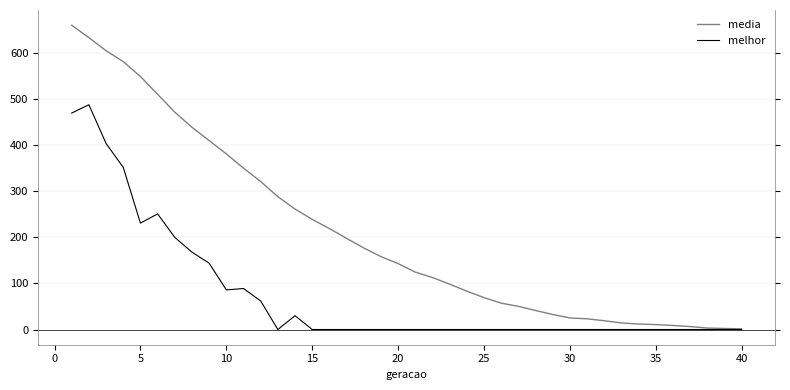

What is the maximum value for melhor?

488.0